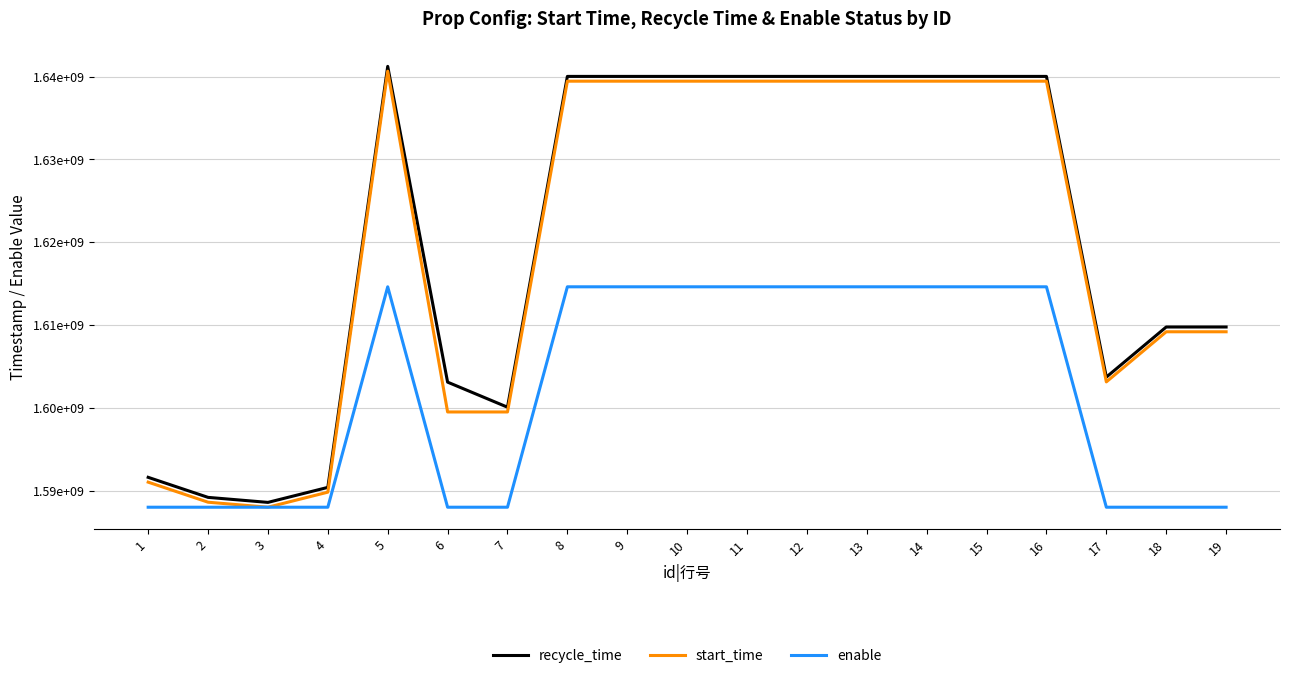

At which category is the sum across all series the highest?

5